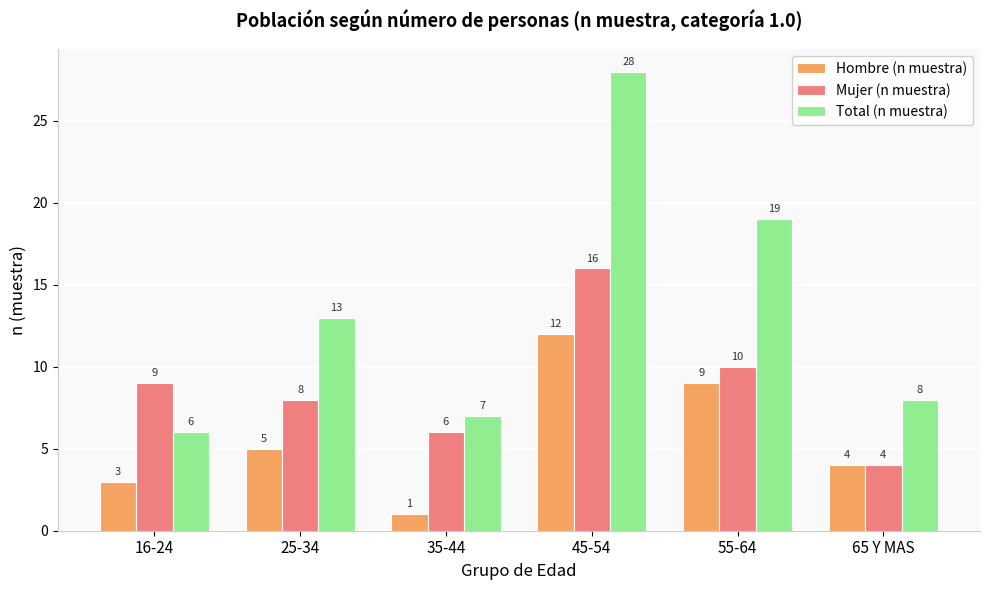

What is the label of the 2nd bar from the right?

55-64